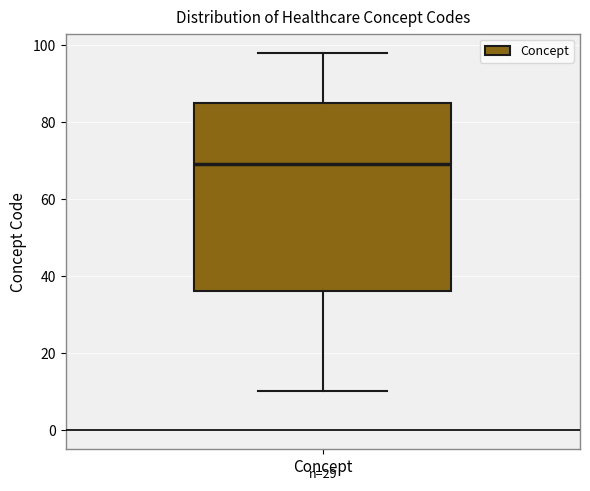

Read this box plot against the y-axis: the position of the median line, the range covered by the box, and the ends of both whiskers. The values are not printed on the chart, so give them approximately, as read against the axis.

median 70, box 36 to 86, whiskers 10 to 98